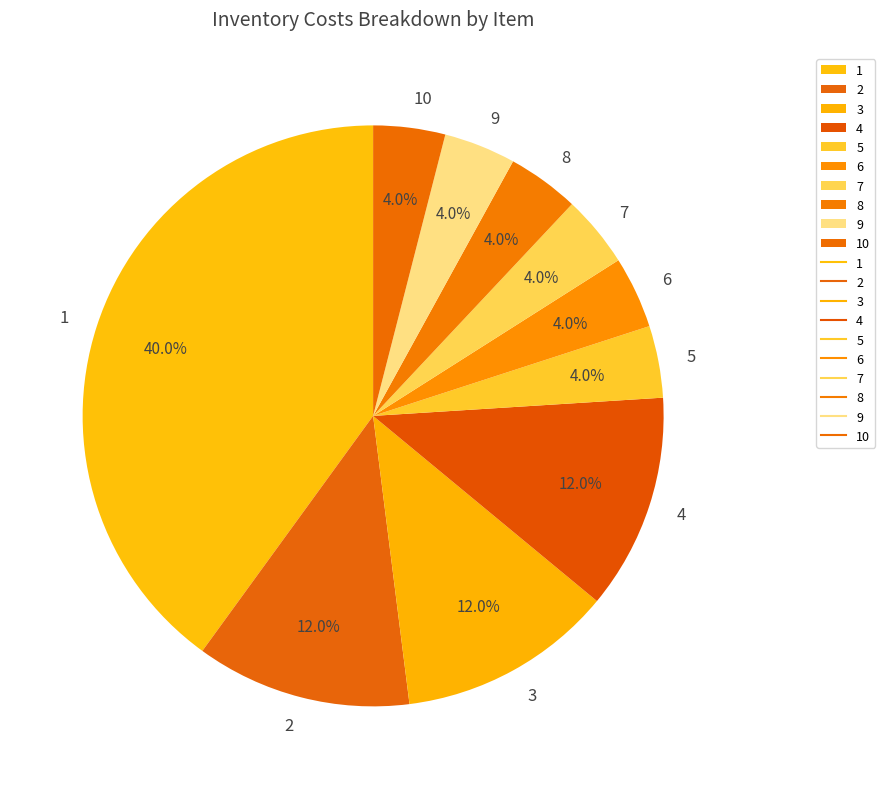

Between 4 and 8, which is larger?

4